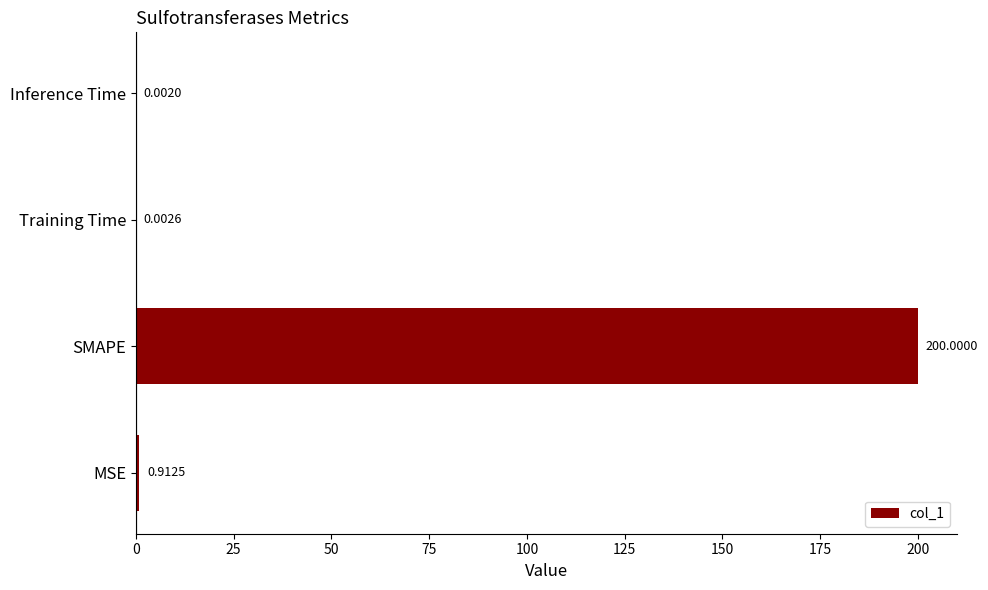

Where is the data nearest to the value 100?

MSE